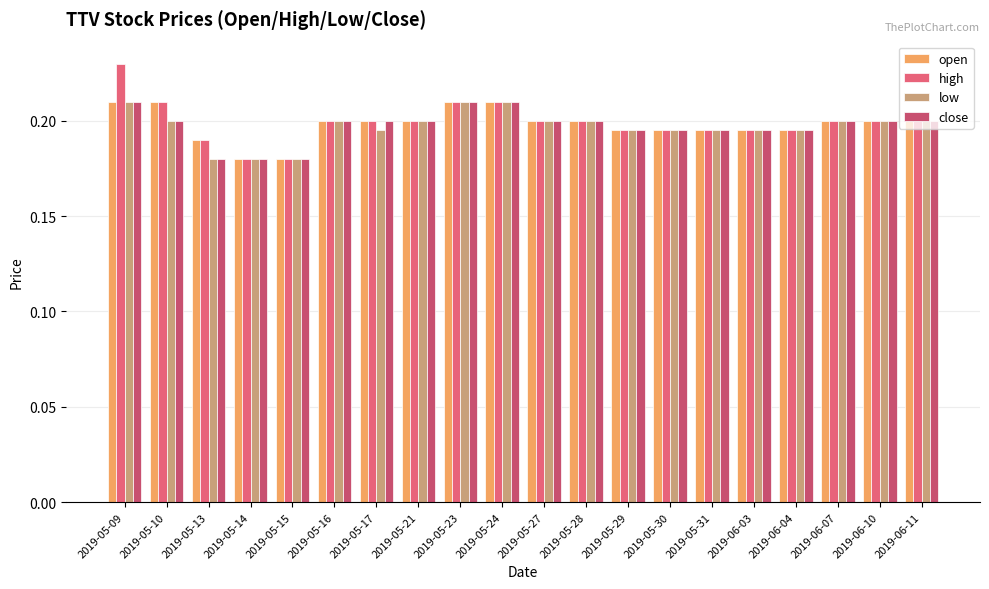

The low series shows 0.2 at 2019-05-28. True or false?

True